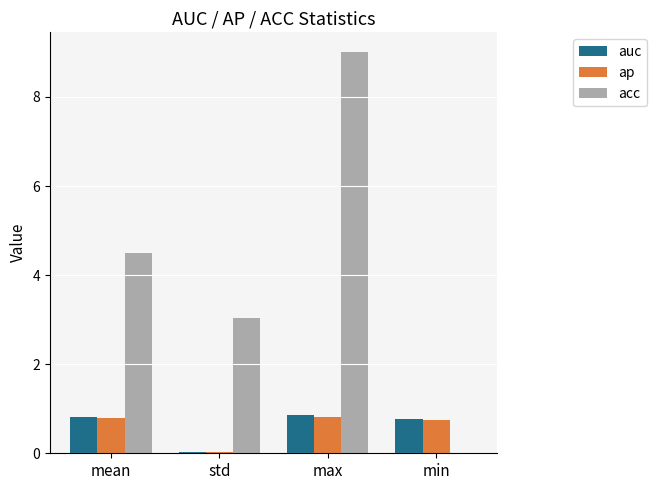

What is the sum of all acc values?

16.5